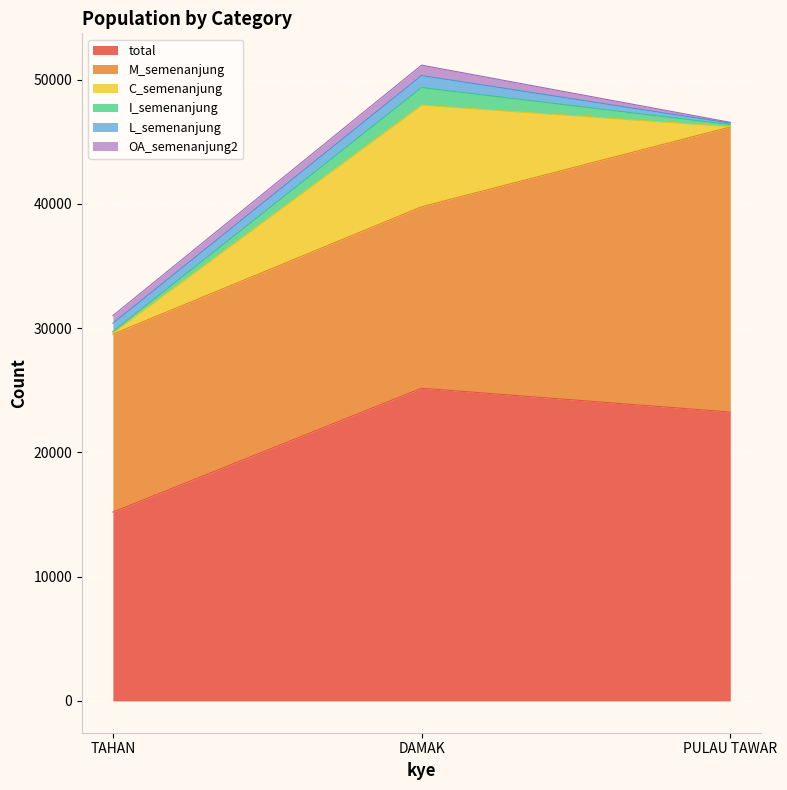

Does the chart display data point markers on the line(s)?

No